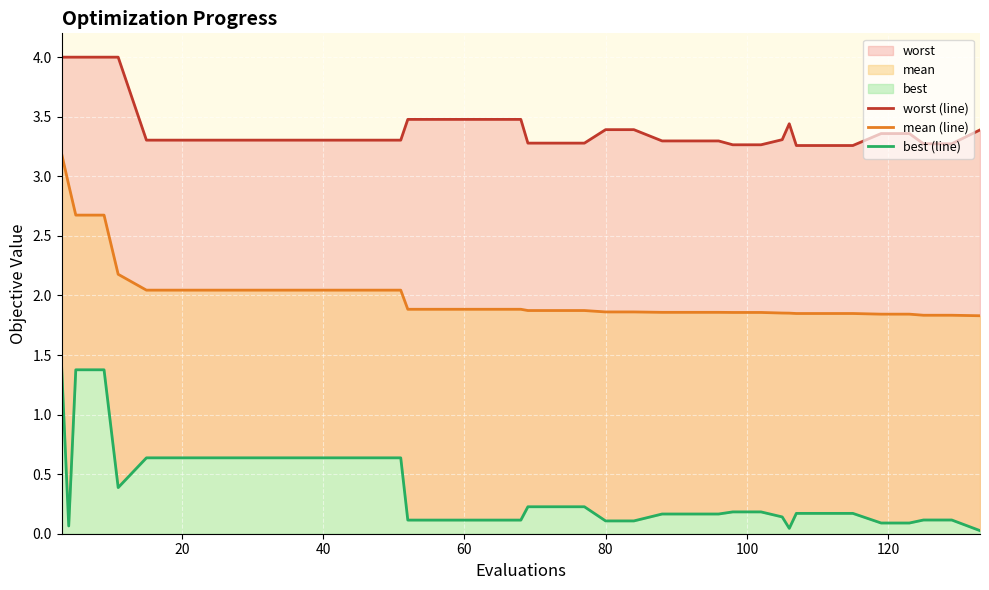

The value of worst (line) at 20 is 3.3. True or false?

True